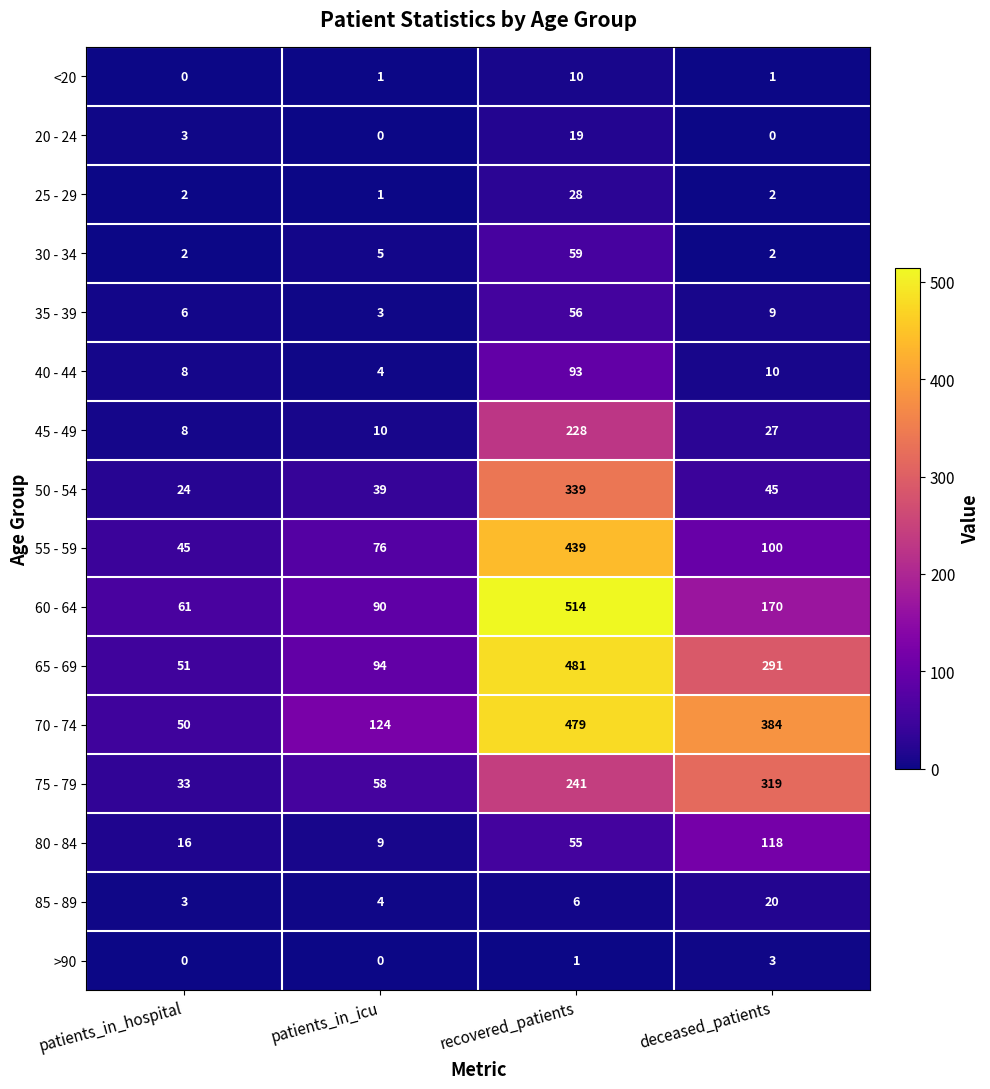

The value of 55 - 59 at patients_in_hospital is 45. True or false?

True